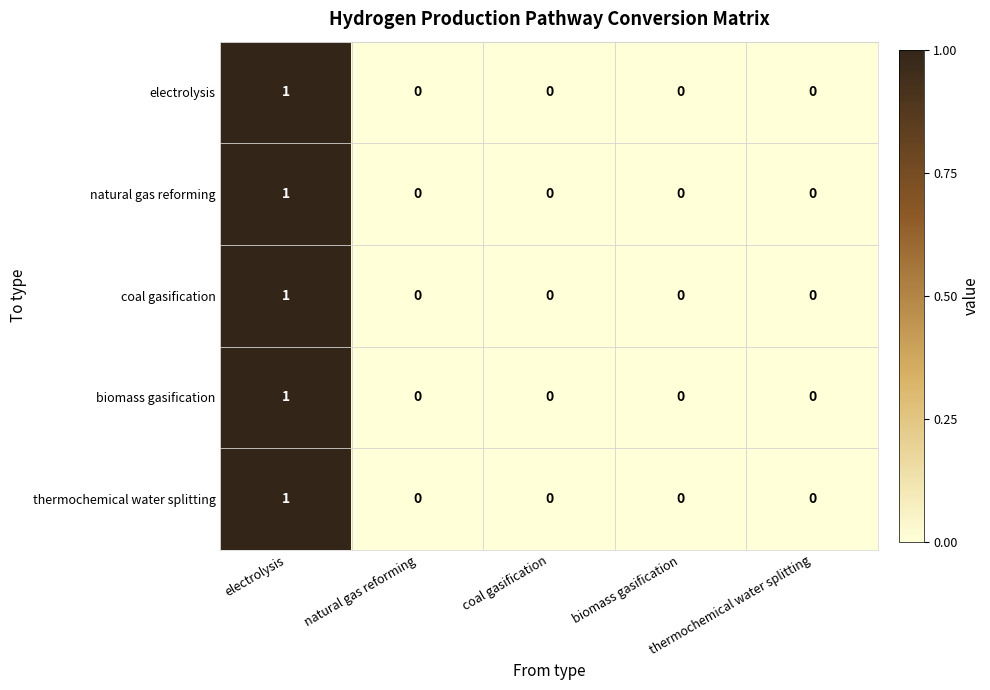

Count the number of data series in this chart.

5